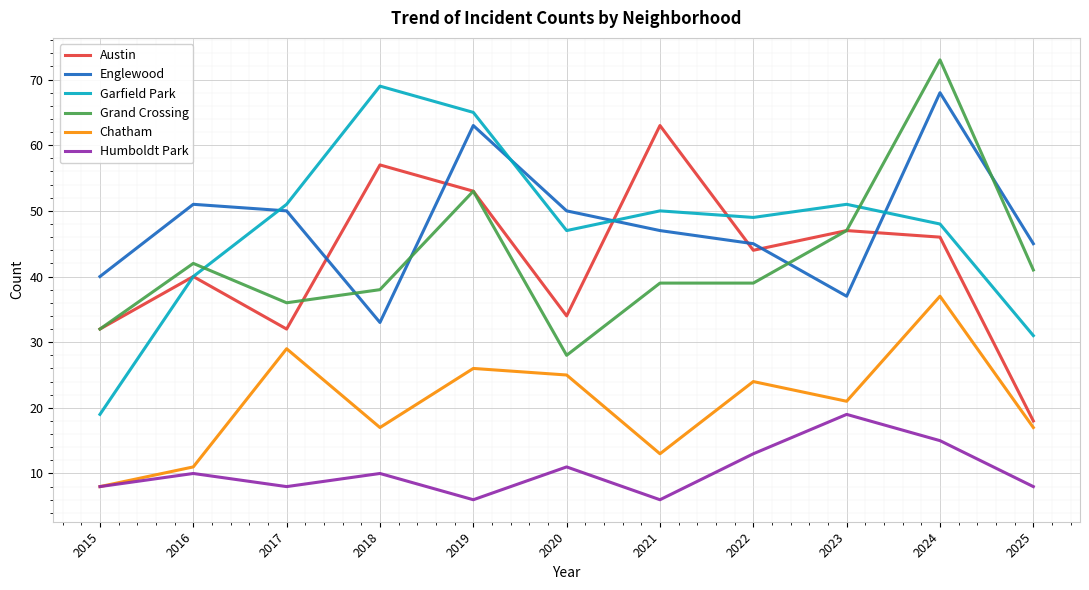

Which series has the widest spread of values?

Garfield Park